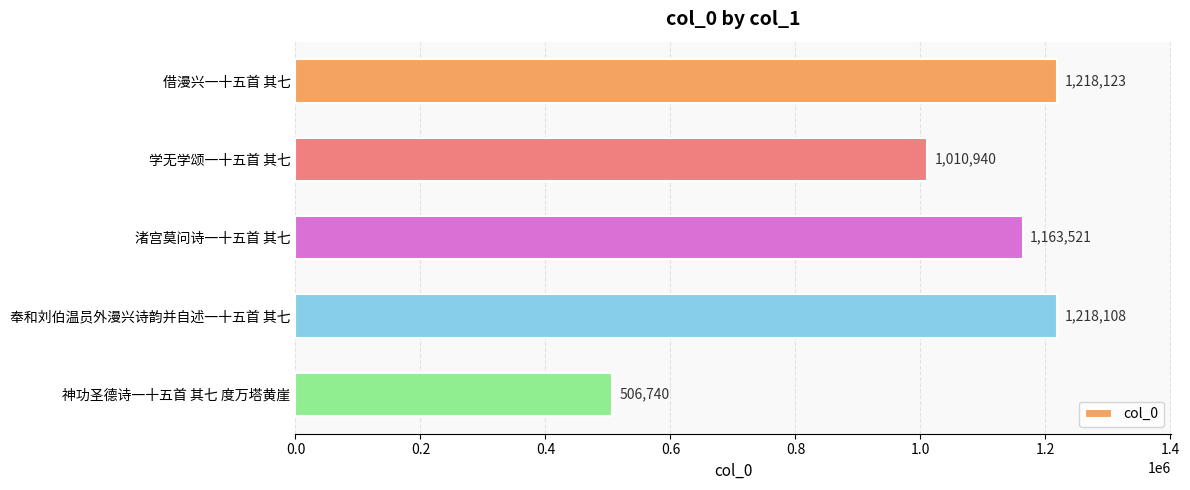

List the labels in order of value, largest first.

借漫兴一十五首 其七, 奉和刘伯温员外漫兴诗韵并自述一十五首 其七, 渚宫莫问诗一十五首 其七, 学无学颂一十五首 其七, 神功圣德诗一十五首 其七 度万塔黄崖